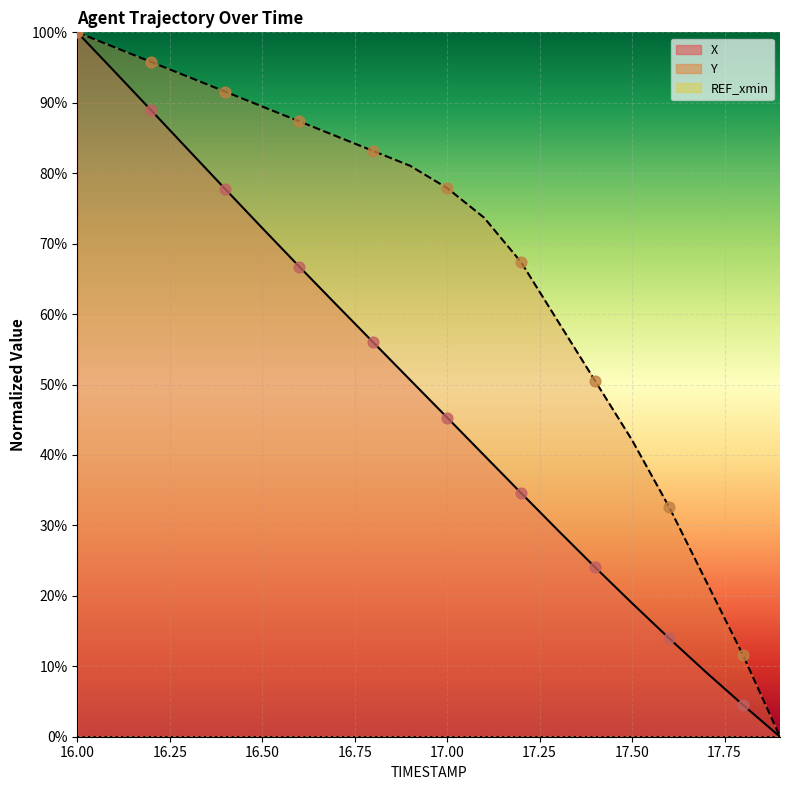

Which series contains the highest Y value?

X